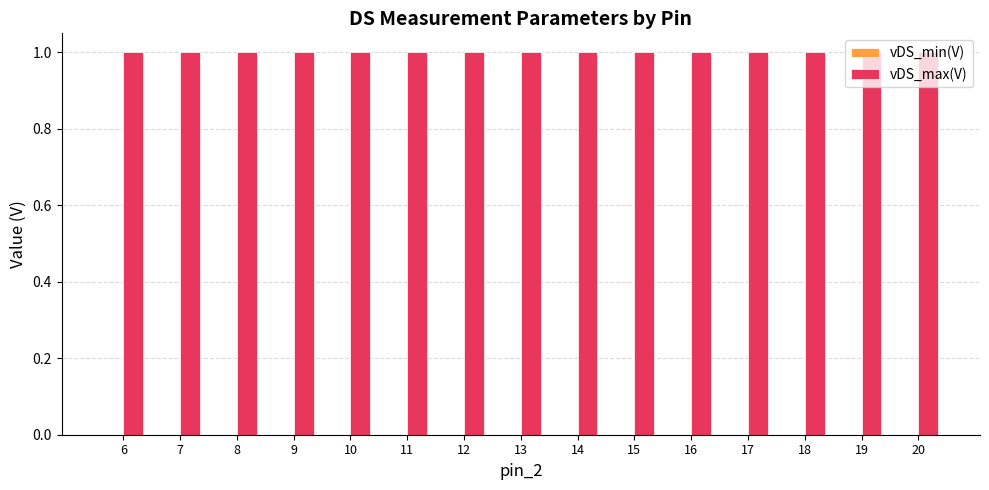

What is the average value of the vDS_max(V) series?

1